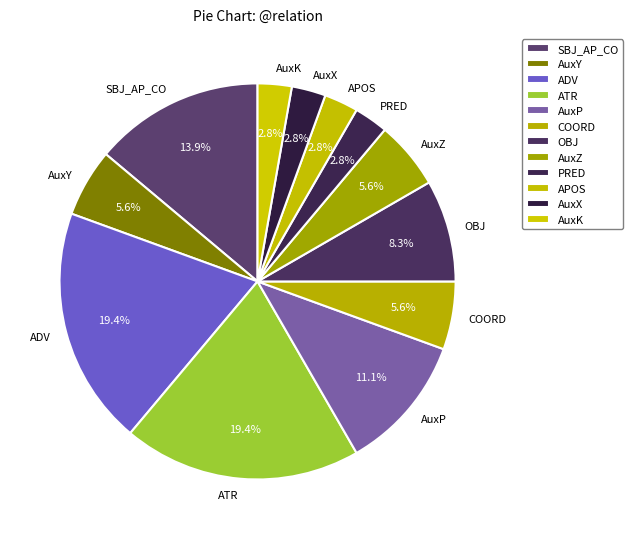

Count the number of slices in the pie.

12